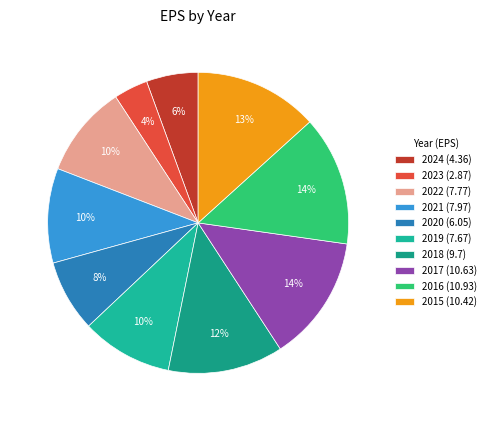

How many slices are in this pie chart?

10